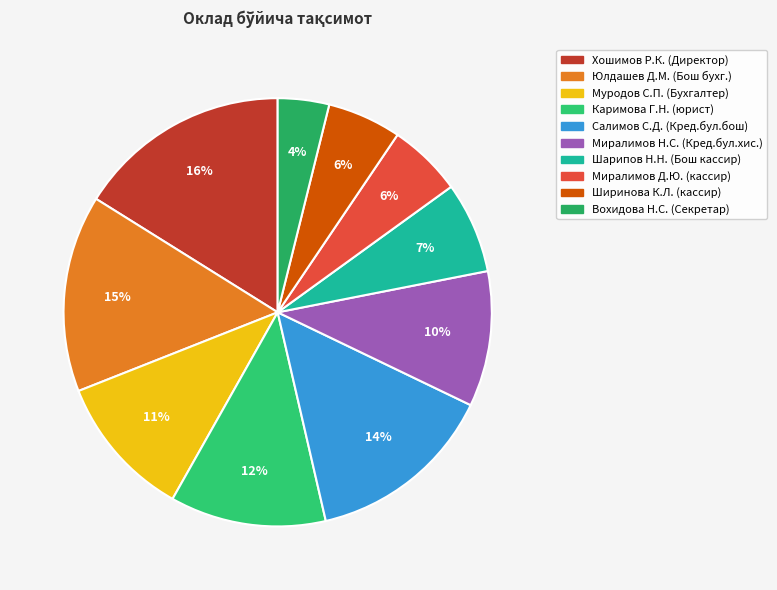

To the nearest percent, what portion does Хошимов Р.К. (Директор) represent?

16%